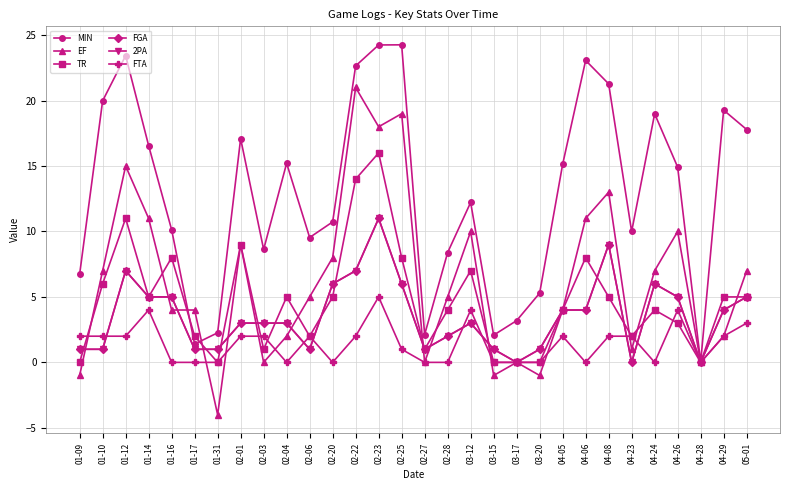

True or false: 2PA and FGA cross at least once.

False